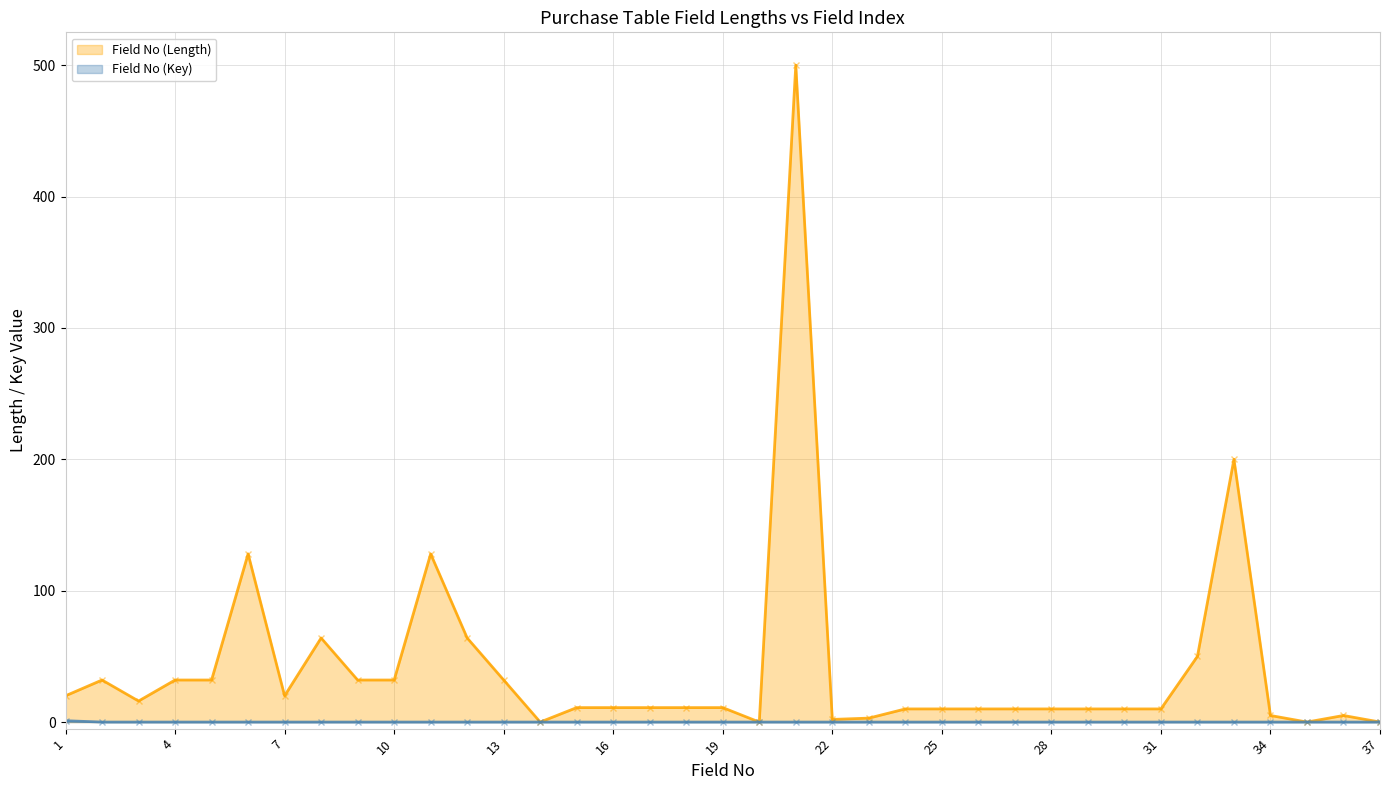

What are all the series names shown in the legend?

Field No (Length), Field No (Key)